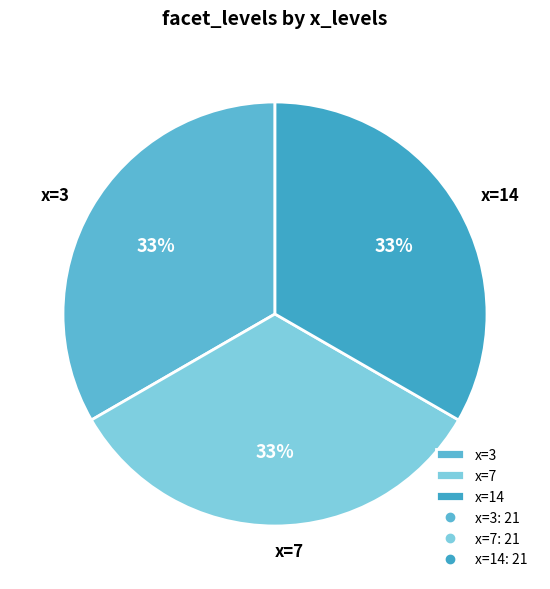

To the nearest percent, what is the combined percentage of x=7 and x=14?

67%